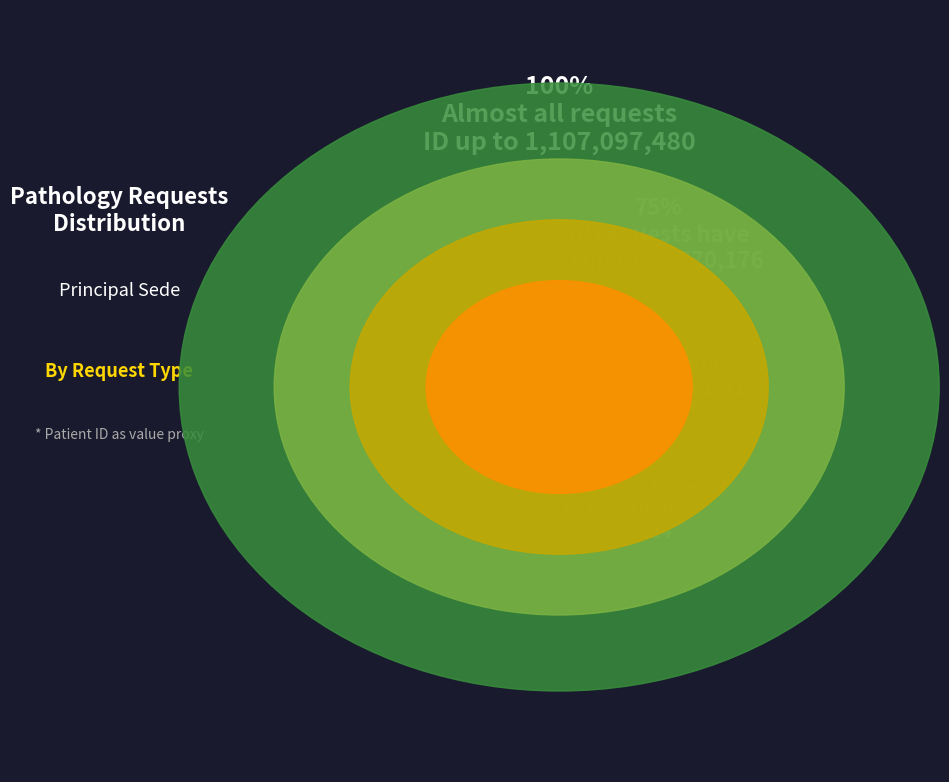

Is it true that M2510031-B is 2% of the pie?

True